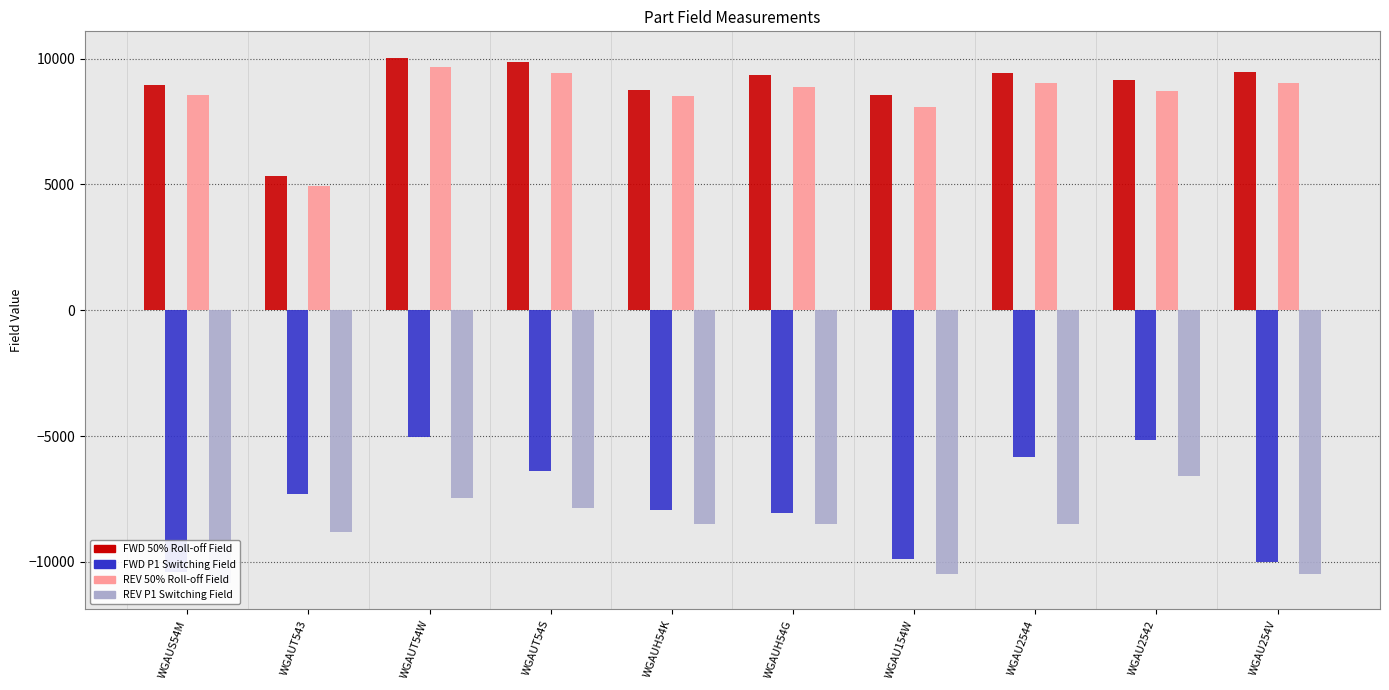

Which series has the largest range (max minus min)?

FWD P1 Switching Field